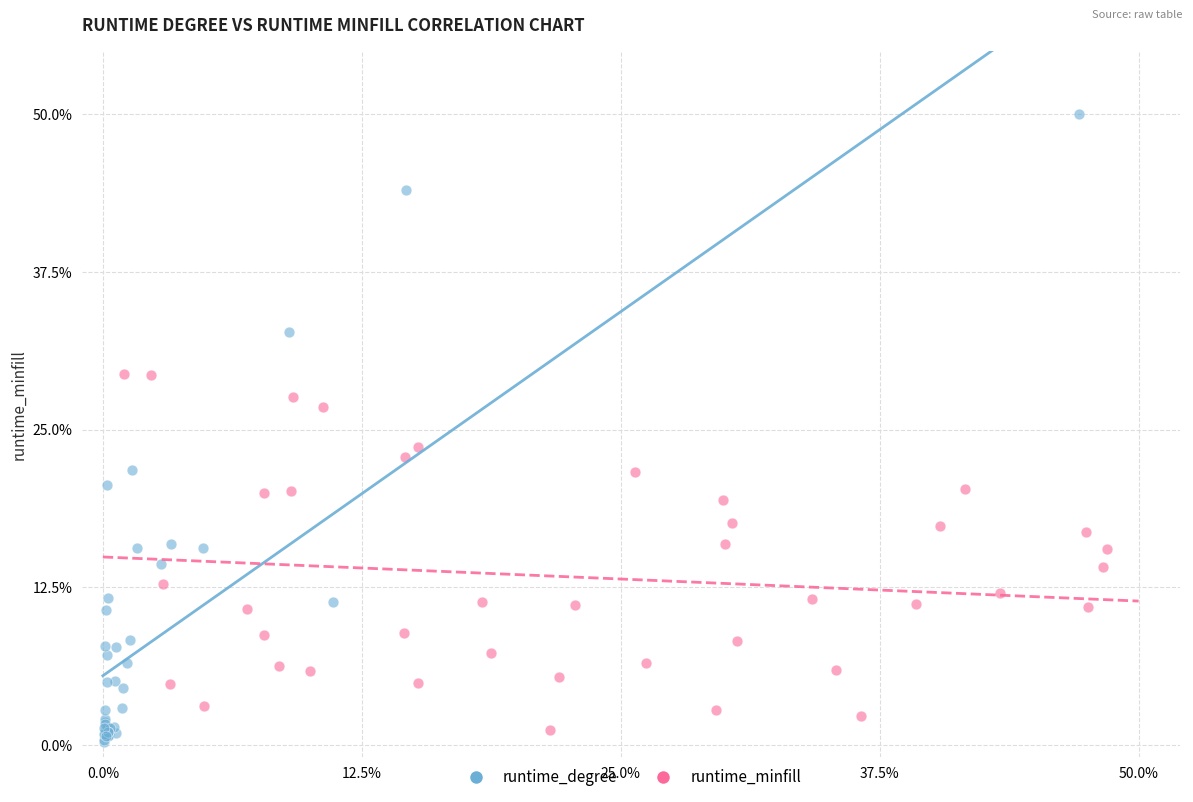

What are all the series names shown in the legend?

runtime_degree, runtime_minfill